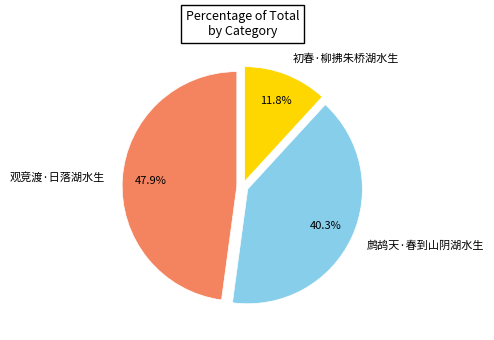

How many segments does this pie chart have?

3